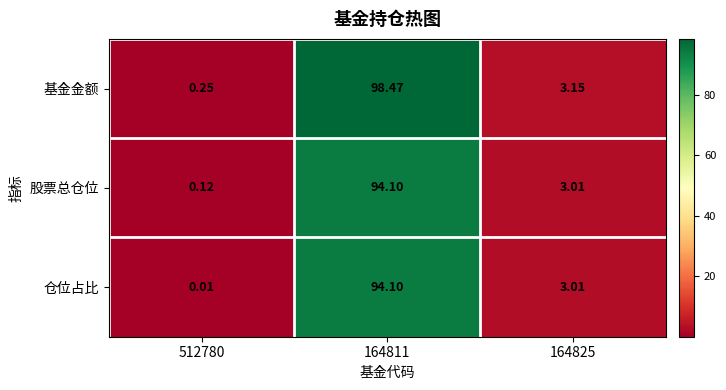

Which series has the largest range (max minus min)?

基金金额